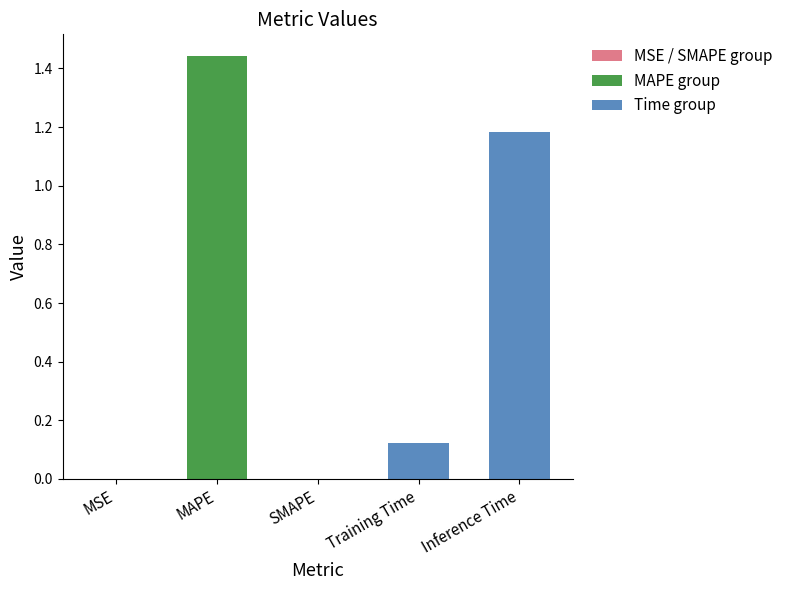

Where is the data nearest to the value 0?

SMAPE